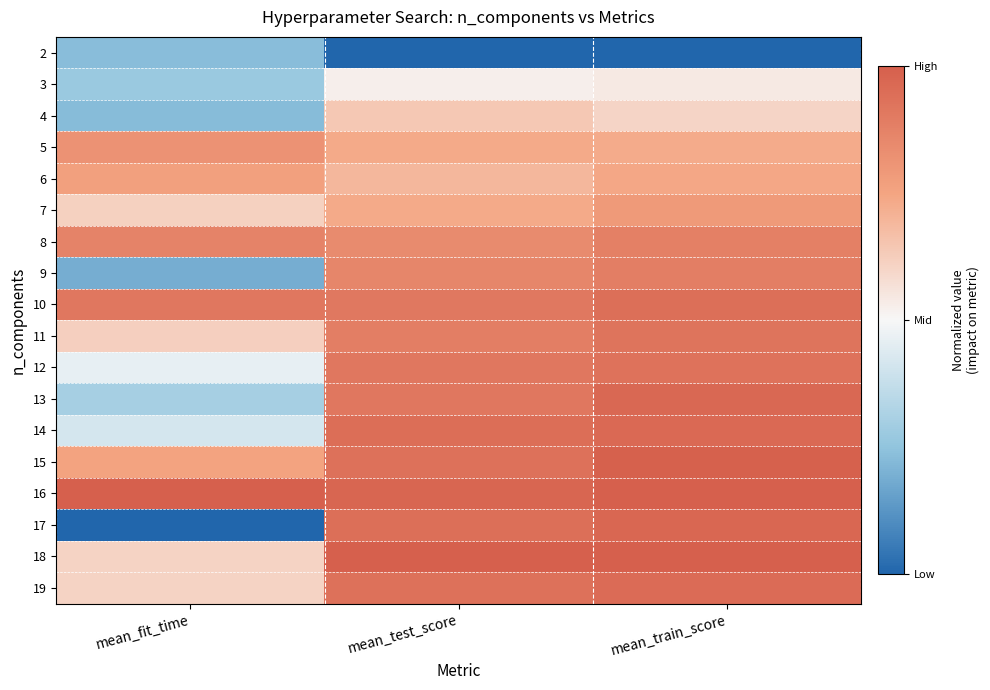

Reading left to right, transcribe all the data shown in this chart.

2: mean_fit_time=-0.5	mean_test_score=-1.0	mean_train_score=-1.0
3: mean_fit_time=-0.5	mean_test_score=0.0	mean_train_score=0.1
4: mean_fit_time=-0.5	mean_test_score=0.3	mean_train_score=0.2
5: mean_fit_time=0.6	mean_test_score=0.5	mean_train_score=0.5
6: mean_fit_time=0.5	mean_test_score=0.4	mean_train_score=0.5
7: mean_fit_time=0.2	mean_test_score=0.5	mean_train_score=0.6
8: mean_fit_time=0.7	mean_test_score=0.7	mean_train_score=0.8
9: mean_fit_time=-0.6	mean_test_score=0.7	mean_train_score=0.8
10: mean_fit_time=0.8	mean_test_score=0.8	mean_train_score=0.9
11: mean_fit_time=0.2	mean_test_score=0.8	mean_train_score=0.8
12: mean_fit_time=-0.1	mean_test_score=0.8	mean_train_score=0.9
13: mean_fit_time=-0.4	mean_test_score=0.8	mean_train_score=0.9
14: mean_fit_time=-0.2	mean_test_score=0.9	mean_train_score=0.9
15: mean_fit_time=0.5	mean_test_score=0.9	mean_train_score=1.0
16: mean_fit_time=1.0	mean_test_score=1.0	mean_train_score=1.0
17: mean_fit_time=-1.0	mean_test_score=0.9	mean_train_score=0.9
18: mean_fit_time=0.2	mean_test_score=1.0	mean_train_score=1.0
19: mean_fit_time=0.2	mean_test_score=0.9	mean_train_score=0.9